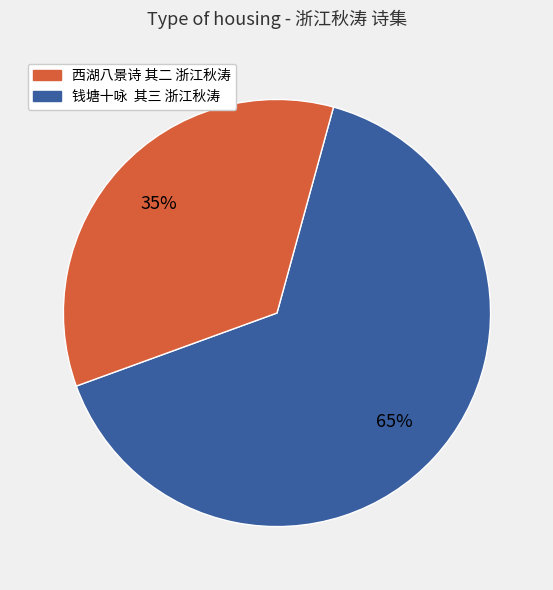

How many segments does this pie chart have?

2